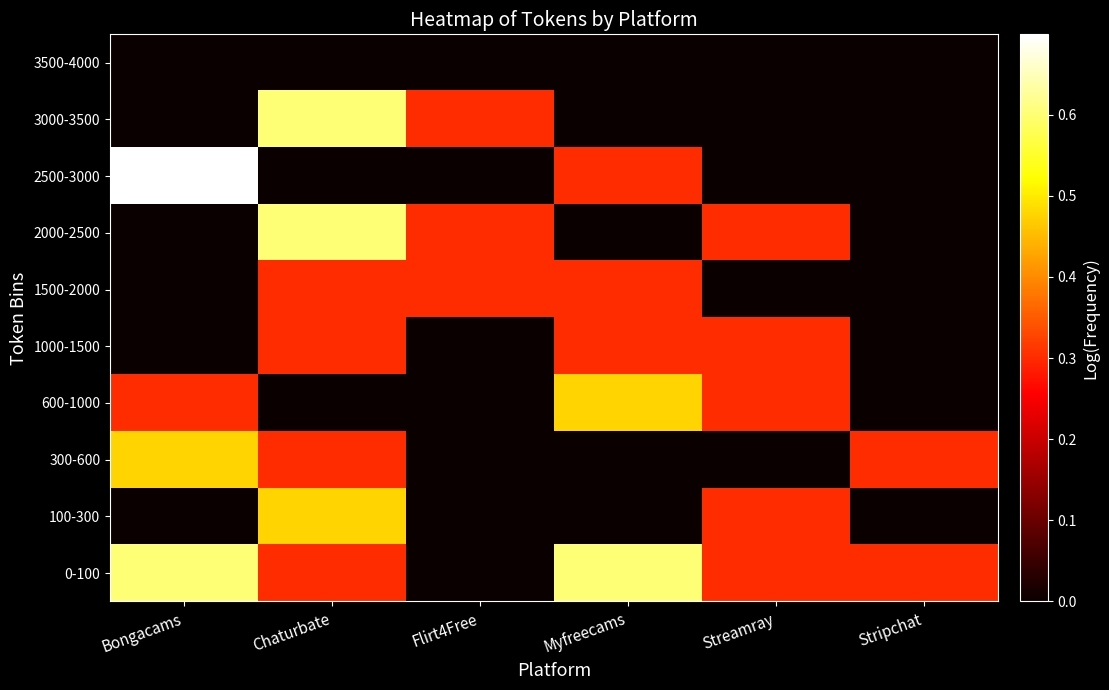

What is the total value across all series at Myfreecams?

2.0